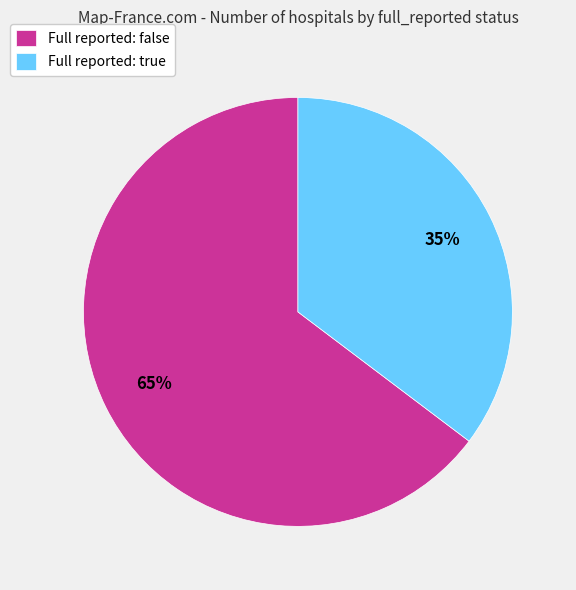

Combined, do Full reported: false and Full reported: true account for over 50%?

Yes